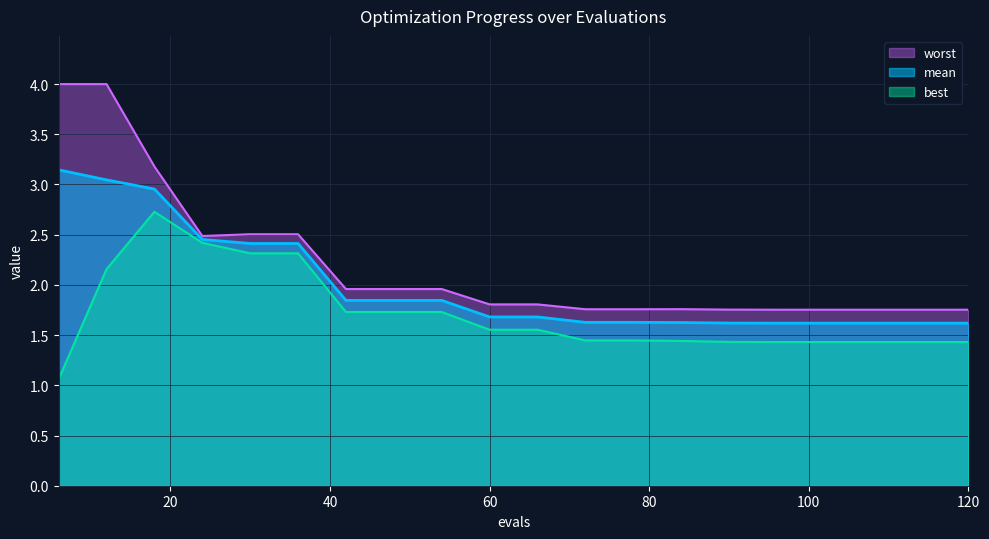

At which label does mean reach its minimum?

96